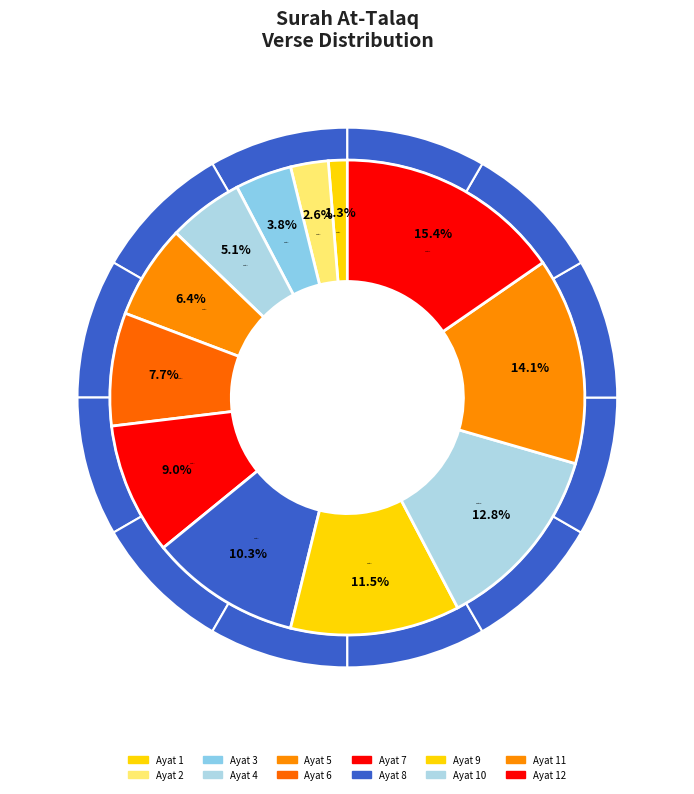

Is there any slice that represents more than half of the pie?

No